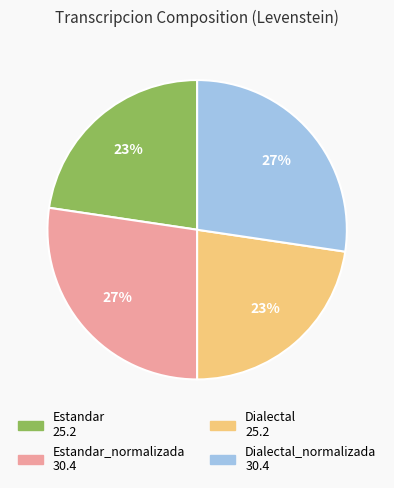

Is there any slice that represents more than half of the pie?

No